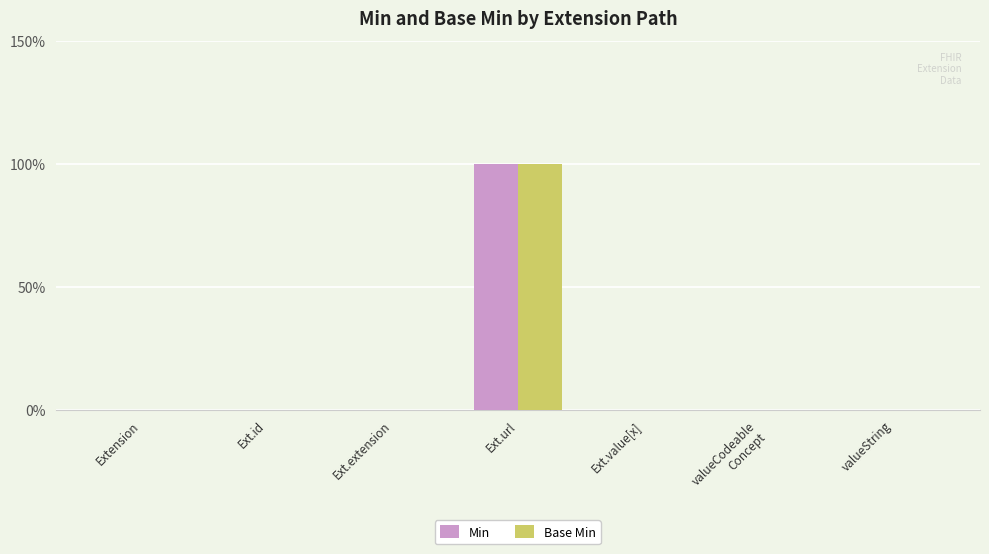

What are all the series names shown in the legend?

Min, Base Min